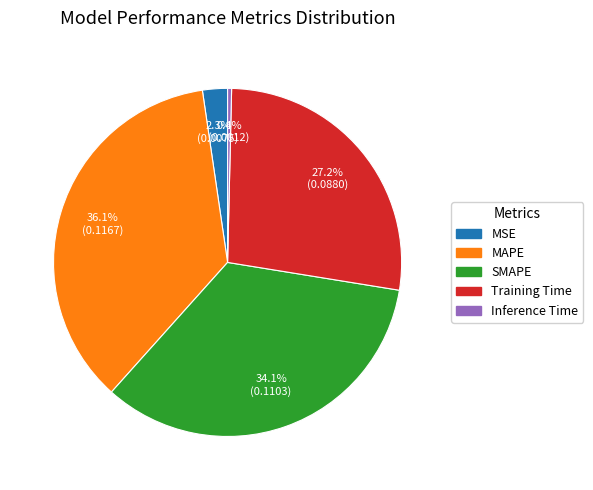

Count the number of slices in the pie.

5